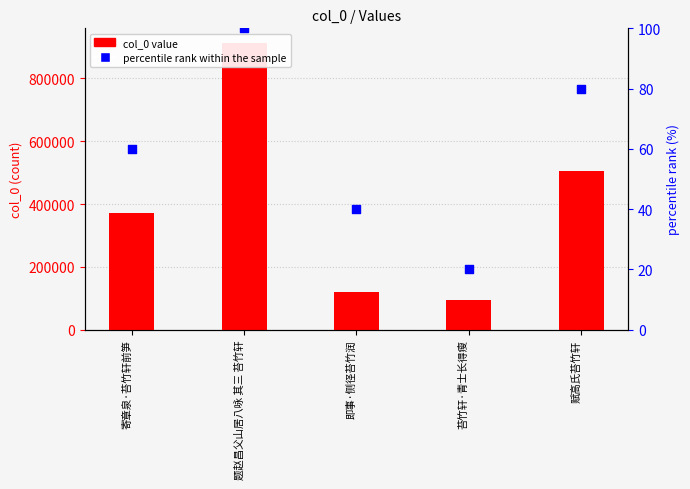

Which series reaches the maximum Y coordinate?

col_0 value